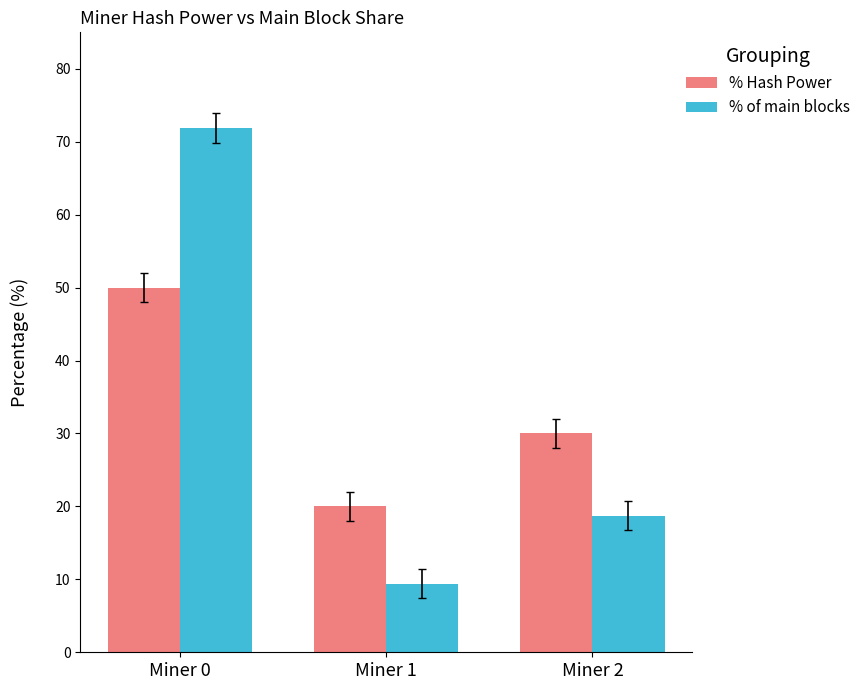

What is the sum of the % of main blocks values at Miner 1 and Miner 2?

28.1